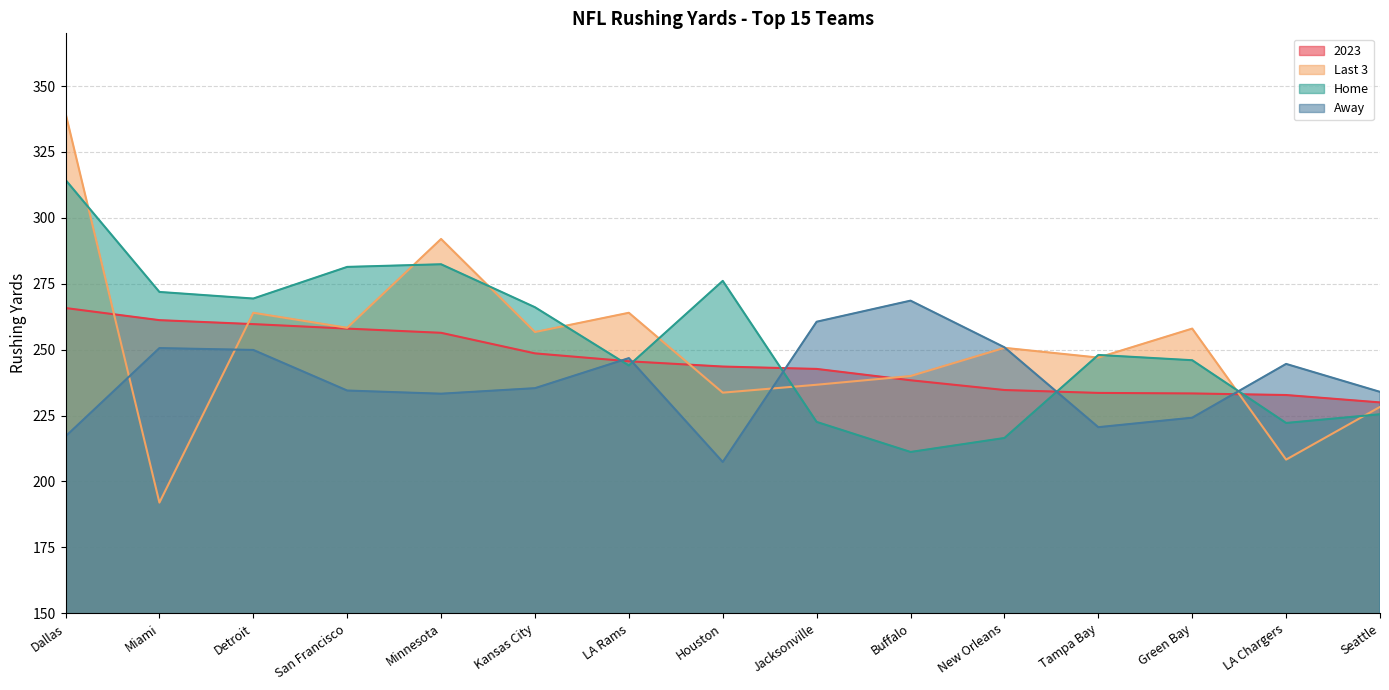

Which series has the largest total across all categories?

Home